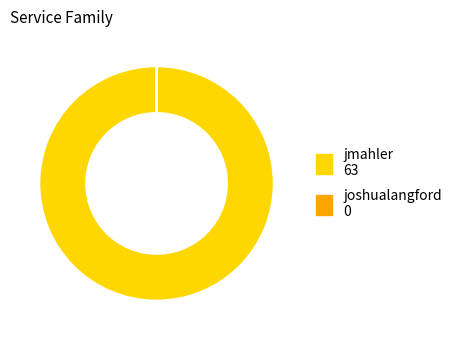

Which slice is the largest?

jmahler